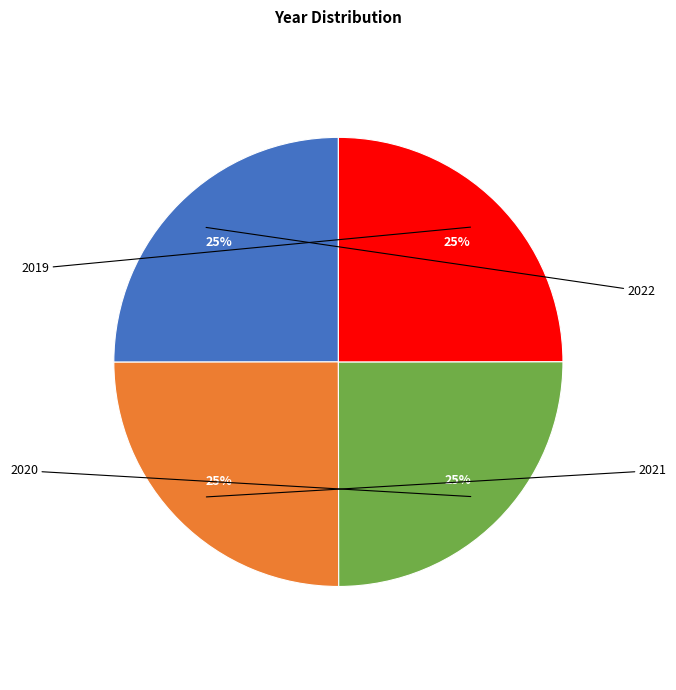

To the nearest percent, what portion does 2022 represent?

25%